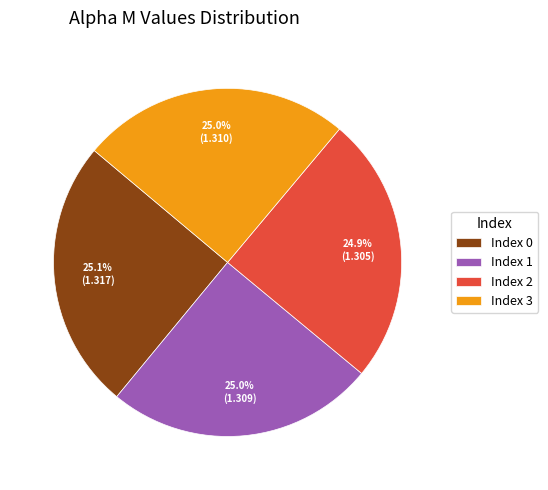

What percentage is NOT represented by Index 1?

75.0%